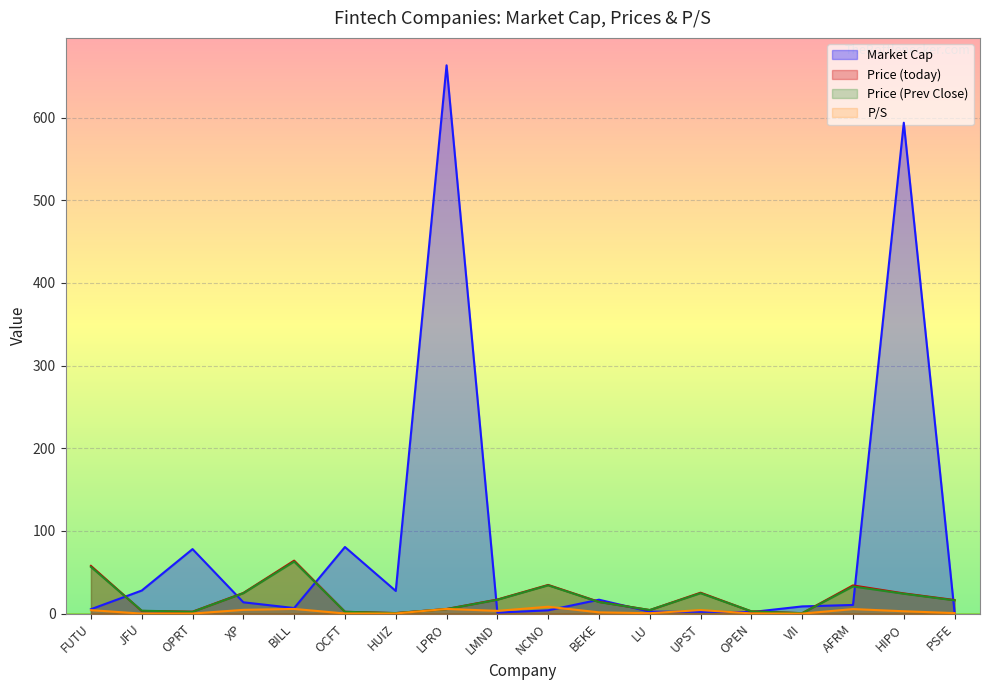

Reading left to right, transcribe all the data shown in this chart.

Market Cap: FUTU=5.3	JFU=27.9	OPRT=78.0	XP=13.7	BILL=6.7	OCFT=80.6	HUIZ=27.4	LPRO=663.4	LMND=1.2	NCNO=4.0	BEKE=16.8	LU=2.3	UPST=2.2	OPEN=1.8	VII=8.7	AFRM=10.5	HIPO=593.9	PSFE=1.0
Price (today): FUTU=57.7	JFU=3.2	OPRT=2.3	XP=25.0	BILL=64.1	OCFT=2.2	HUIZ=0.6	LPRO=5.6	LMND=17.0	NCNO=34.7	BEKE=14.2	LU=4.3	UPST=25.3	OPEN=2.7	VII=0.5	AFRM=34.1	HIPO=24.4	PSFE=16.4
Price (Prev Close): FUTU=56.5	JFU=3.5	OPRT=2.2	XP=24.7	BILL=62.9	OCFT=2.2	HUIZ=0.6	LPRO=5.5	LMND=16.7	NCNO=34.2	BEKE=14.0	LU=4.3	UPST=24.7	OPEN=2.7	VII=0.5	AFRM=32.9	HIPO=24.0	PSFE=16.0
P/S: FUTU=4.2	JFU=0.0	OPRT=0.1	XP=4.5	BILL=5.7	OCFT=0.2	HUIZ=0.2	LPRO=5.7	LMND=3.3	NCNO=8.3	BEKE=1.5	LU=0.5	UPST=4.3	OPEN=0.3	VII=0.0	AFRM=5.5	HIPO=2.8	PSFE=0.6